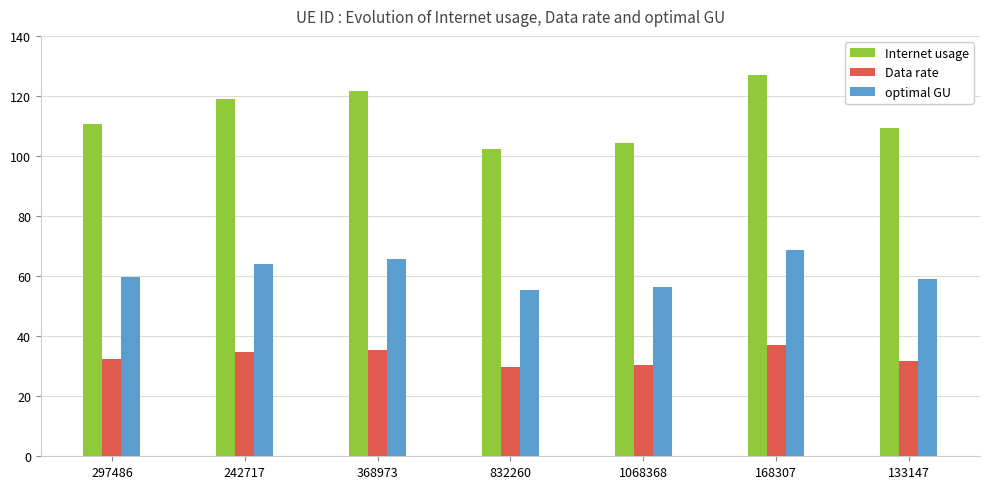

Which series changed the most between 242717 and 832260?

Internet usage